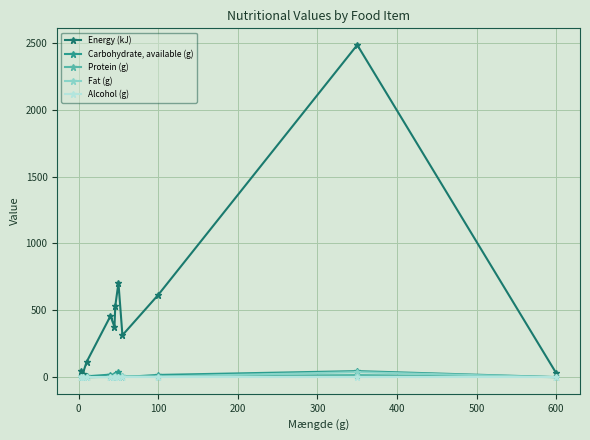

What is the maximum value for Protein (g)?

16.1